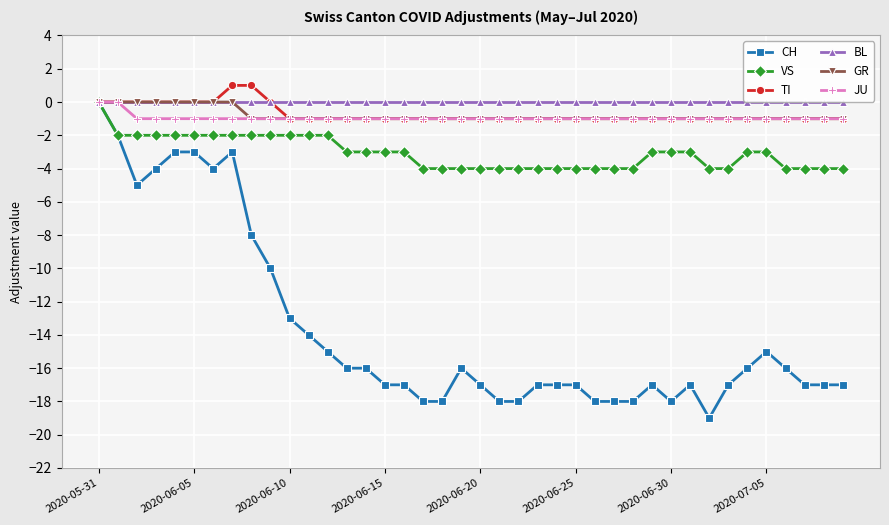

What is the greatest value displayed?

1